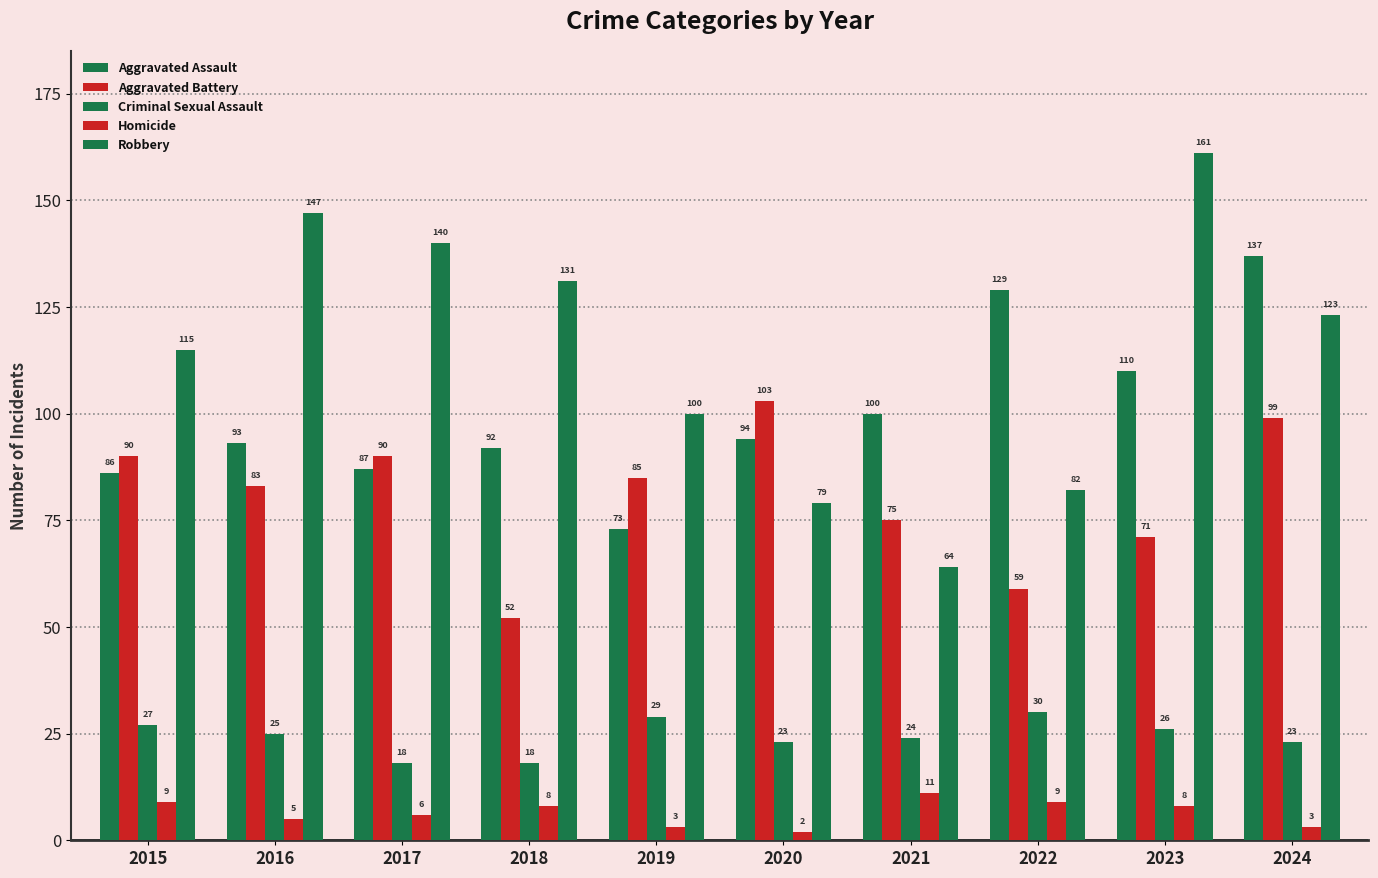

What is the difference between the maximum and minimum values in the Homicide series?

9